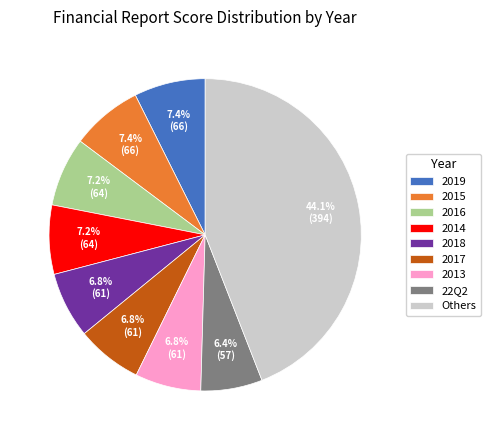

Approximately how many times larger is the value at 2017 compared to 22Q2?

1.1